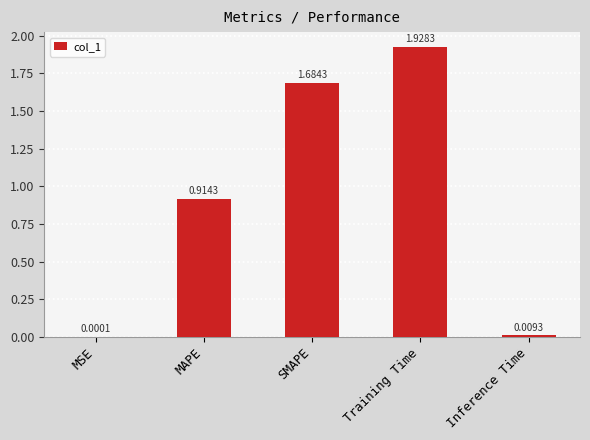

Between MAPE and Inference Time, which is larger?

MAPE